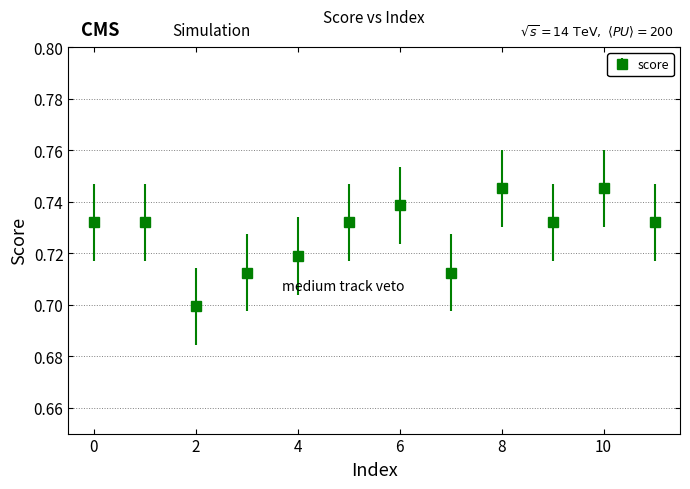

True or false: the data has more than 1 interior local peaks.

True